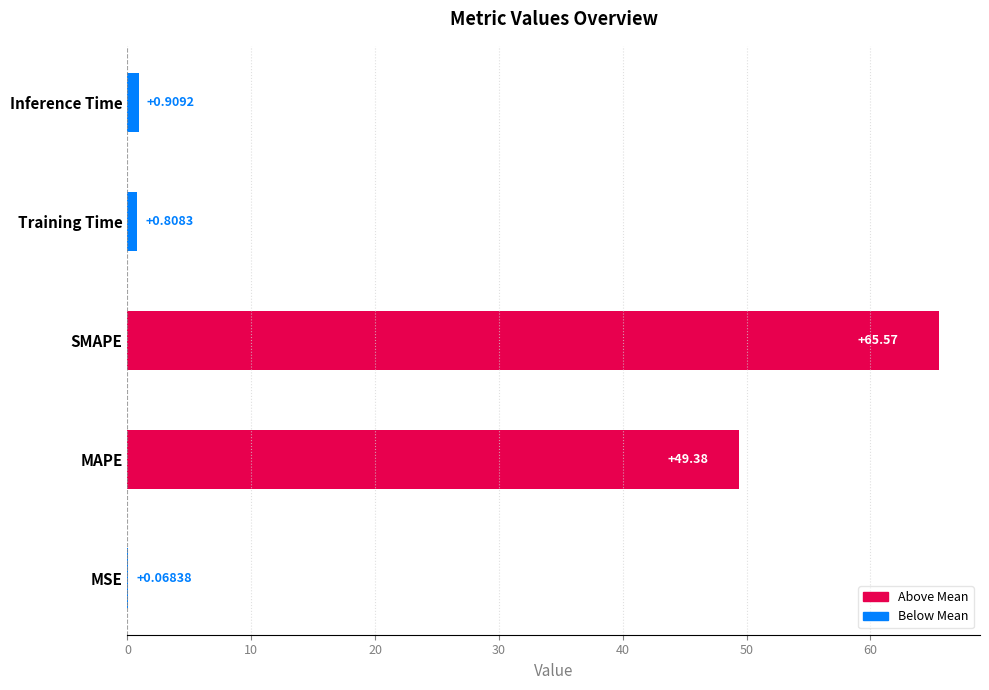

What is the change in value from MAPE to Inference Time?

-48.5